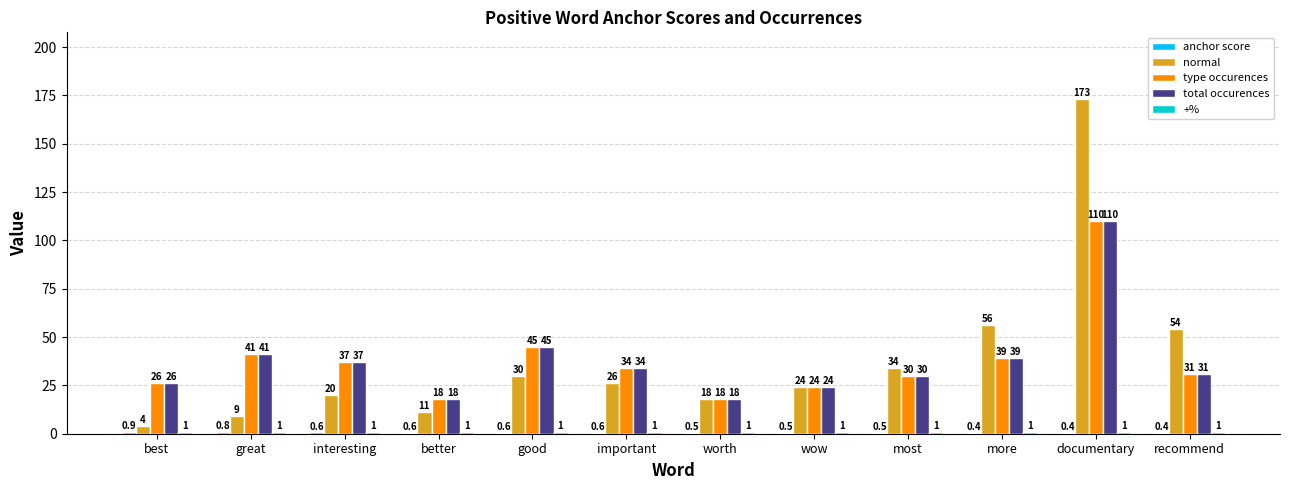

The type occurences series shows 68.5 at more. True or false?

False